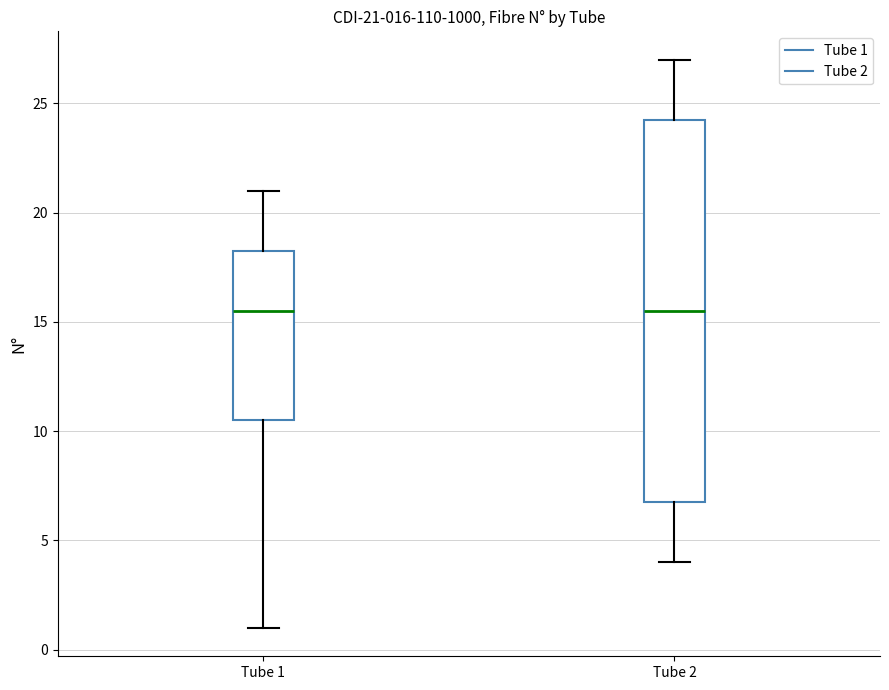

Which box is the tallest, from its lower edge to its upper edge?

Tube 2